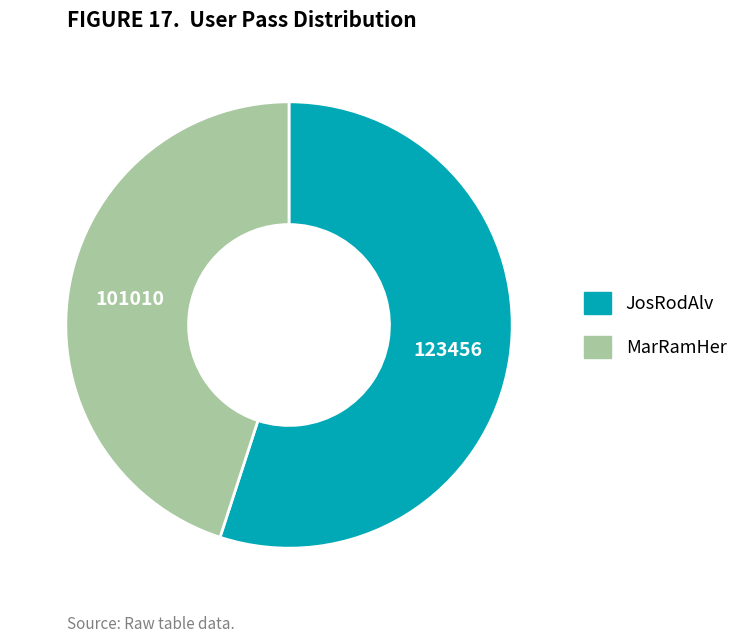

Which category has the biggest portion of the pie?

JosRodAlv